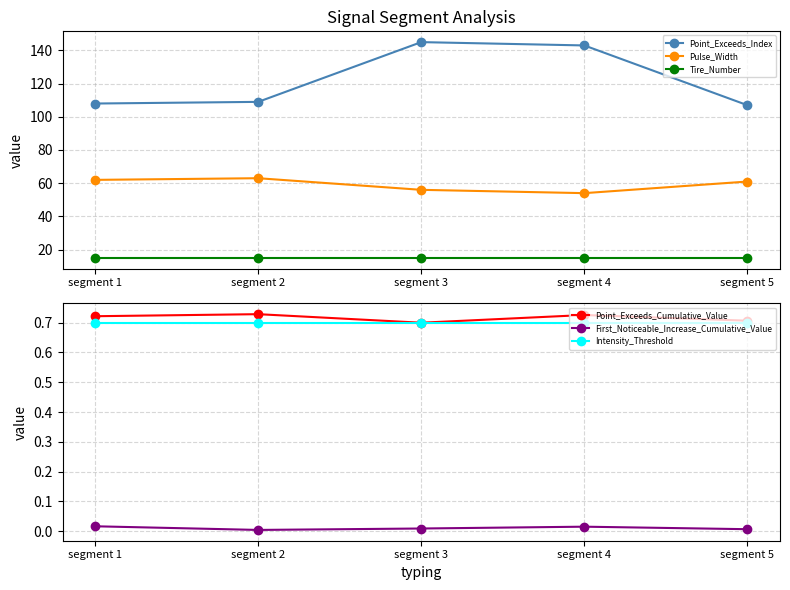

Rank the series at segment 3 from highest to lowest value.

Point_Exceeds_Index, Pulse_Width, Tire_Number, Point_Exceeds_Cumulative_Value, Intensity_Threshold, First_Noticeable_Increase_Cumulative_Value